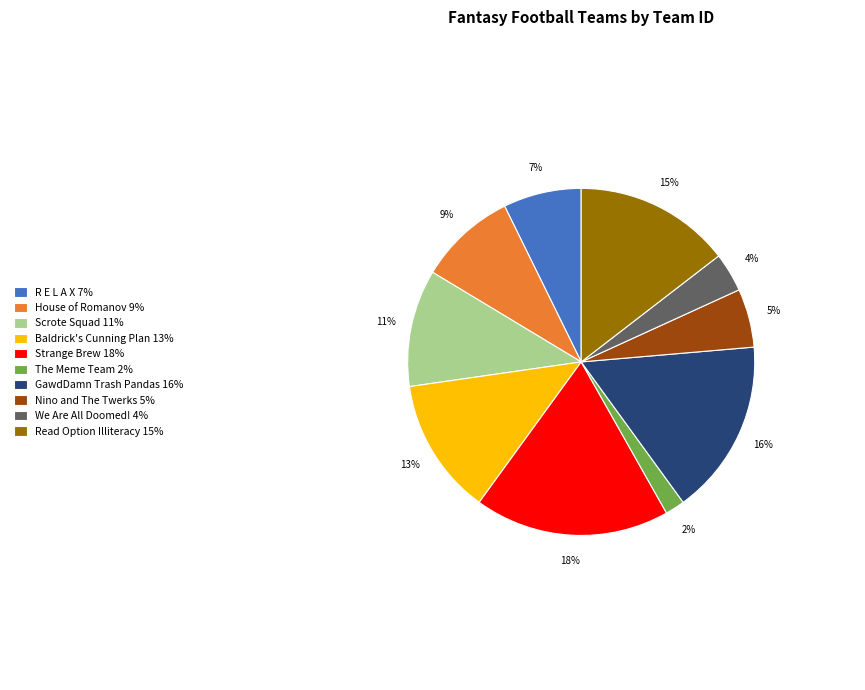

Which slice is the smallest?

The Meme Team